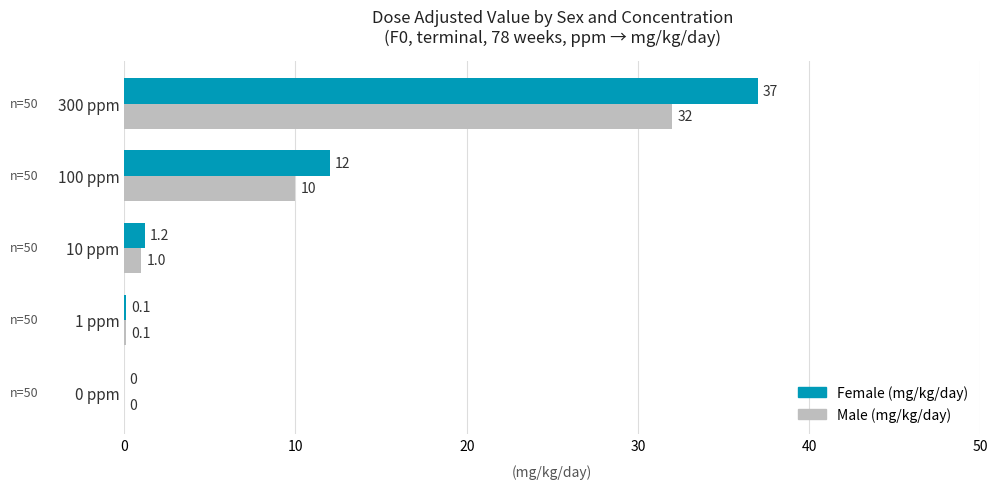

Which series has the largest total across all categories?

Female (mg/kg/day)